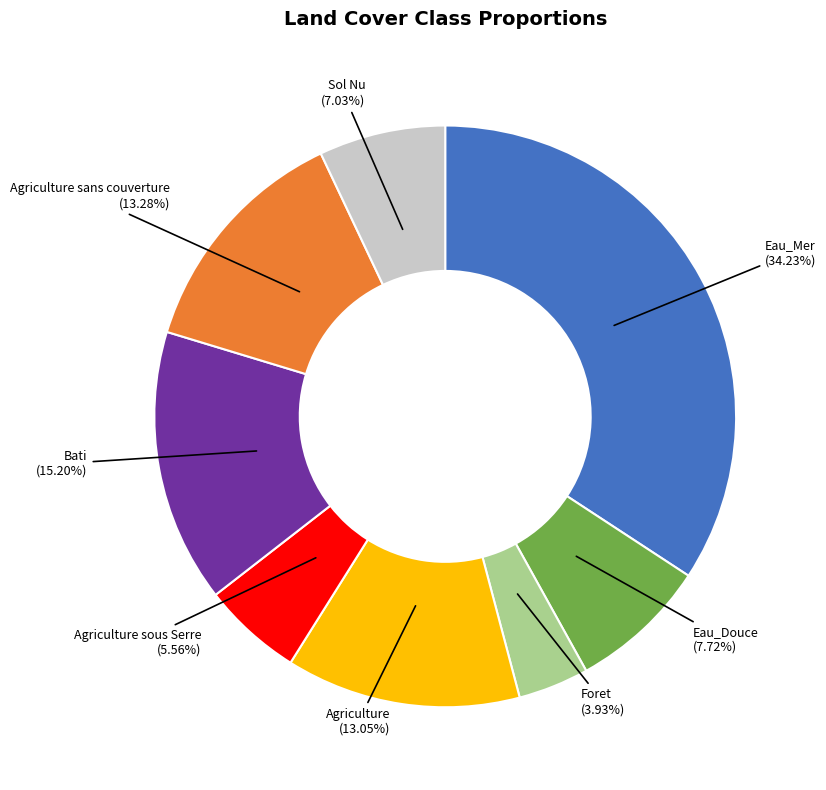

To the nearest percent, what is the combined percentage of Foret and Bati?

19%